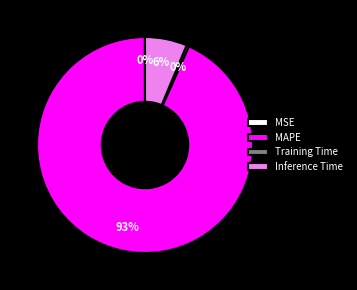

Which slice represents more than half of the pie?

MAPE